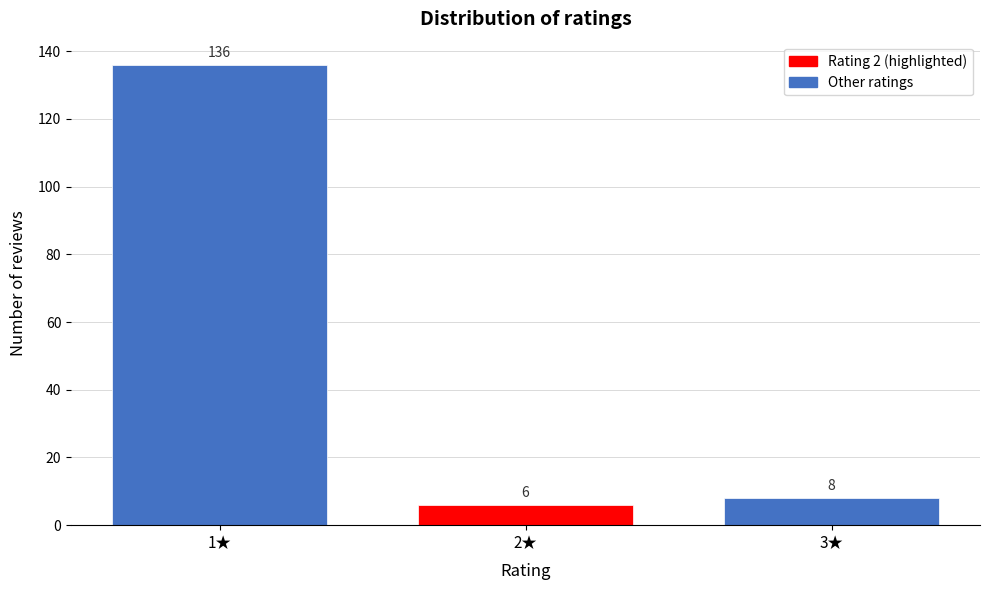

Reading left to right, extract all data points from this chart.

1★=136	2★=6	3★=8